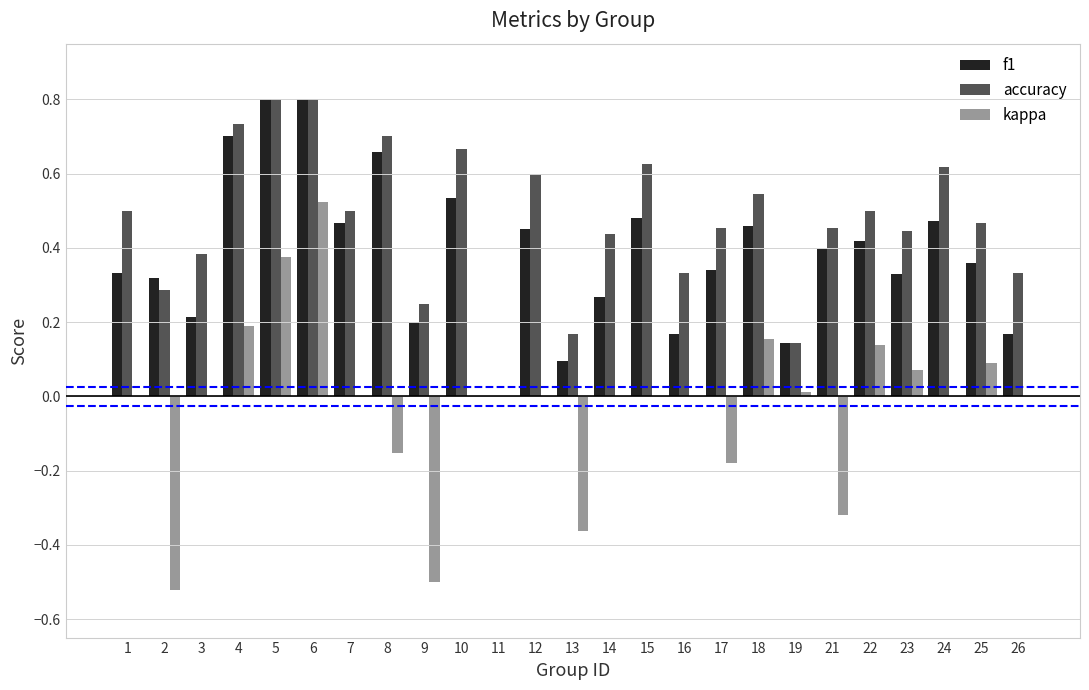

What is the highest value of the accuracy series?

0.8